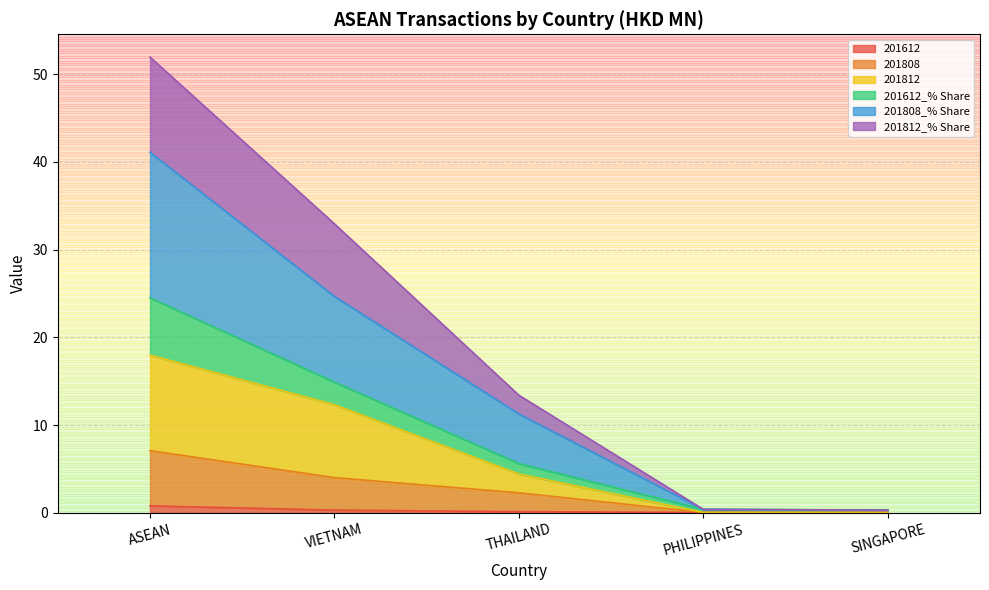

What are all the series names shown in the legend?

201612, 201808, 201812, 201612_% Share, 201808_% Share, 201812_% Share